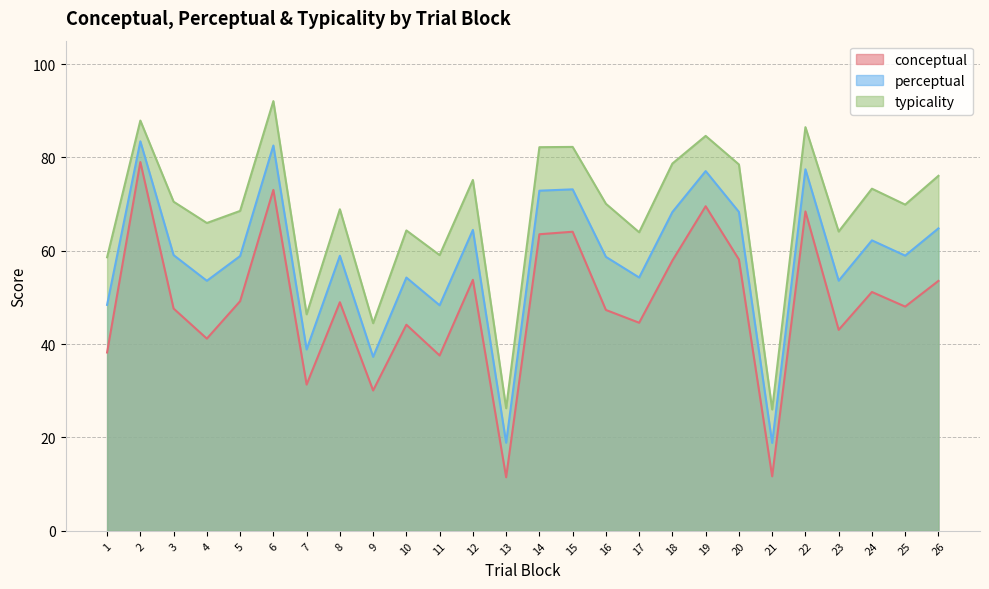

The value of typicality at 21 is 13.2. True or false?

False